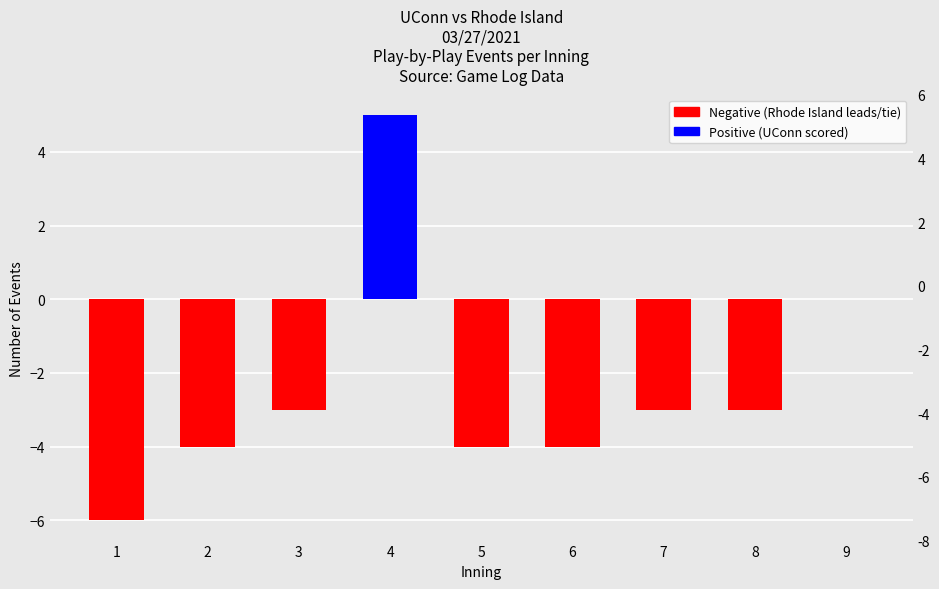

Does the chart contain stacked bars?

No